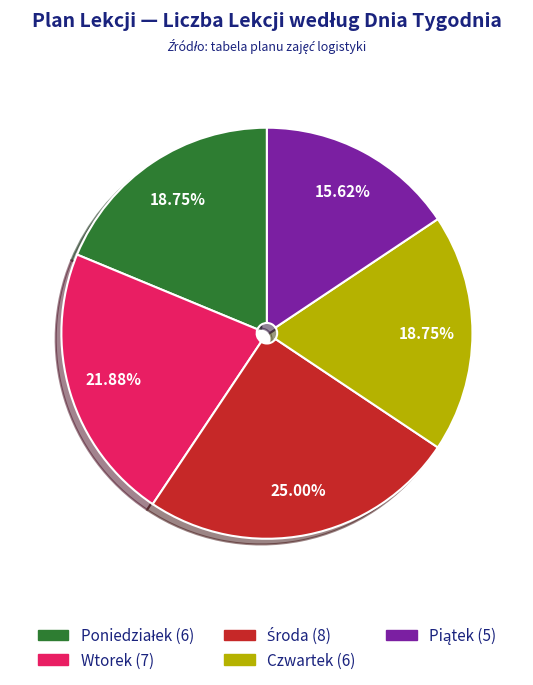

Is there any slice that represents more than half of the pie?

No